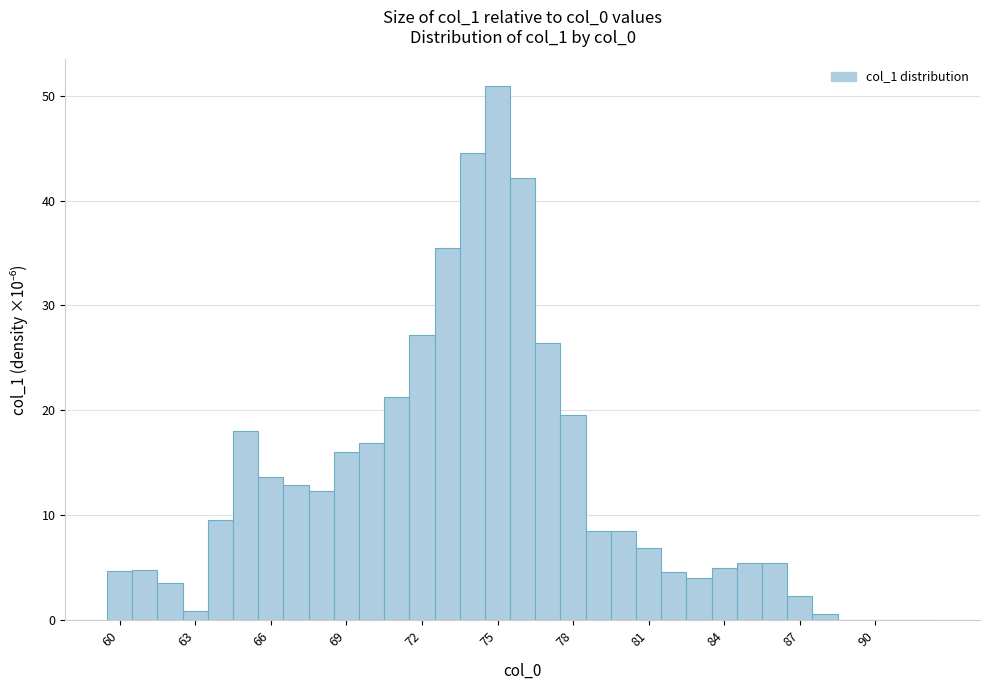

Around what value on the x-axis is the tallest bar? Give the approximate position of its centre, as read against the axis.

75.0